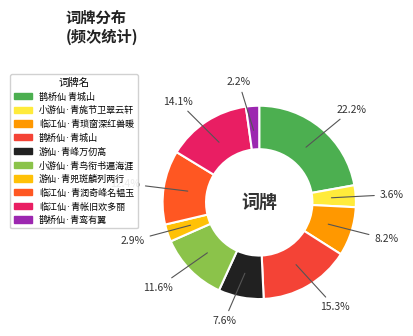

Count the number of slices in the pie.

10